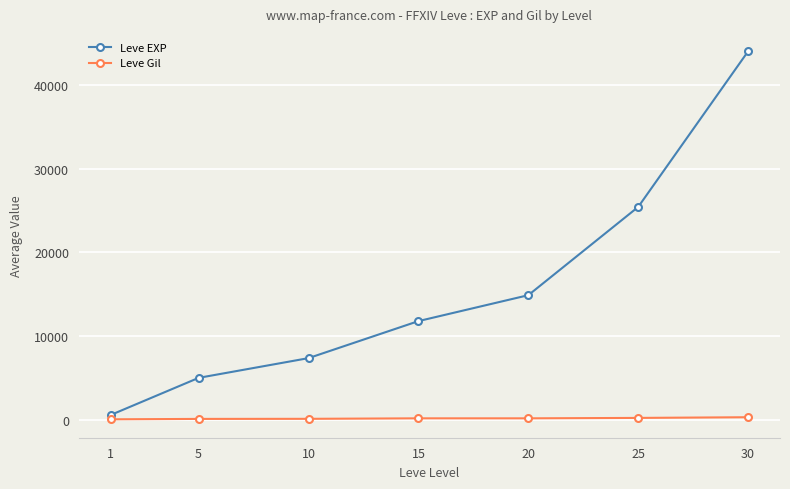

Which series has the widest spread of values?

Leve EXP